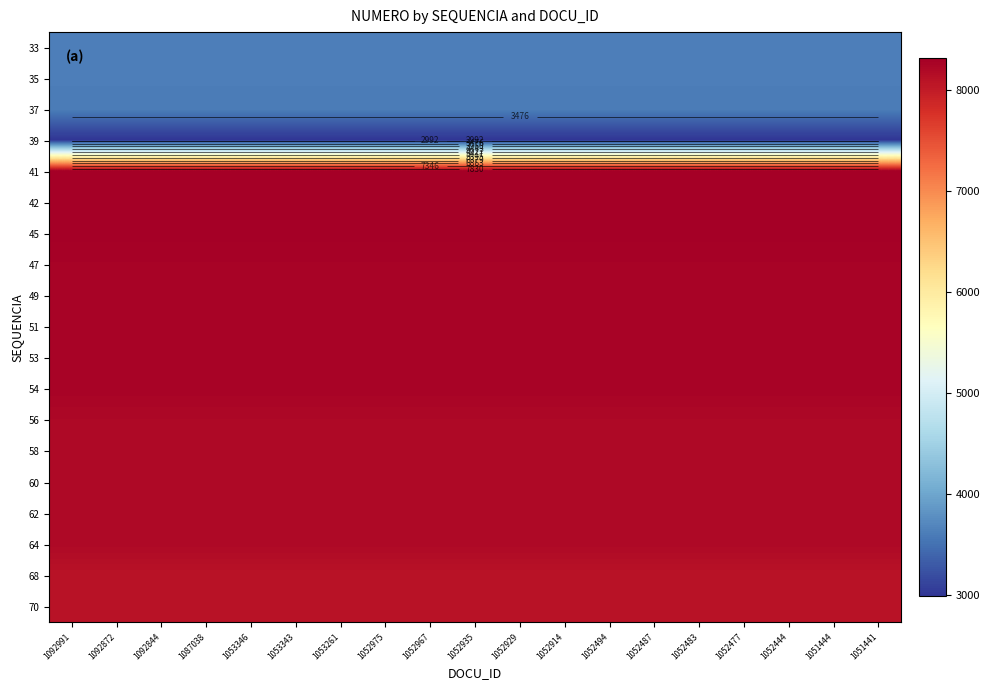

Is the value of 47 at 1051441 greater than the value of 62 at 1052494?

Yes